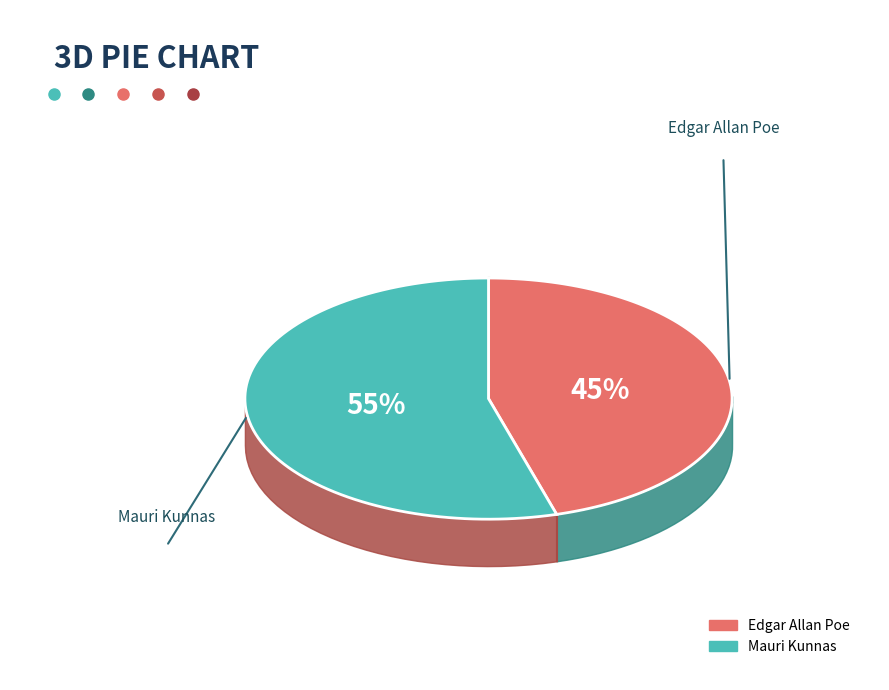

To the nearest percent, what portion does Mauri Kunnas represent?

55%